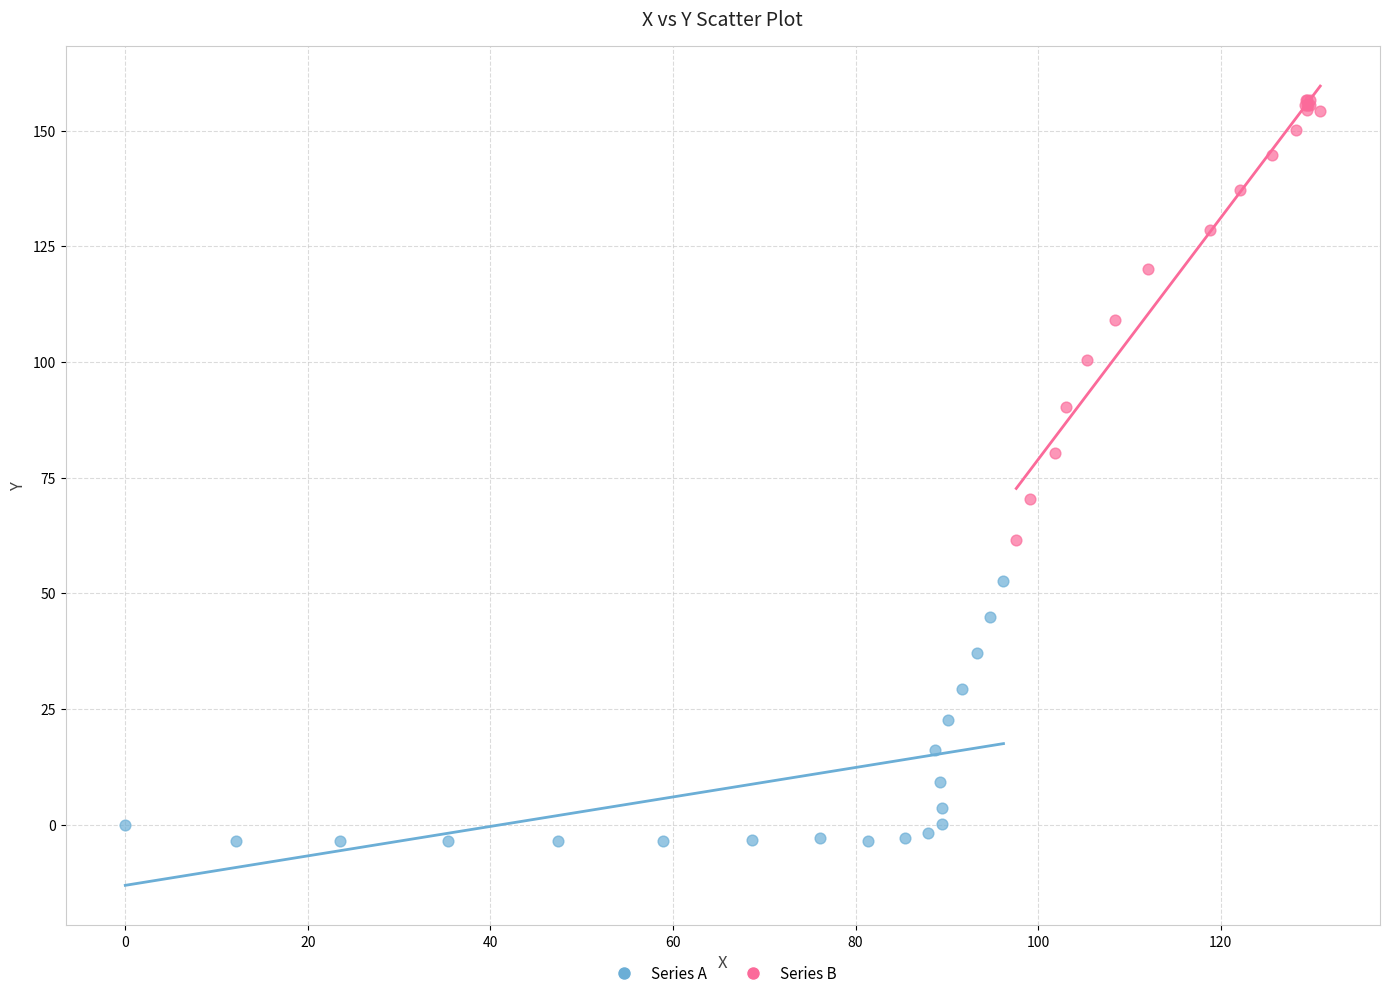

Which series reaches the maximum Y coordinate?

Series B